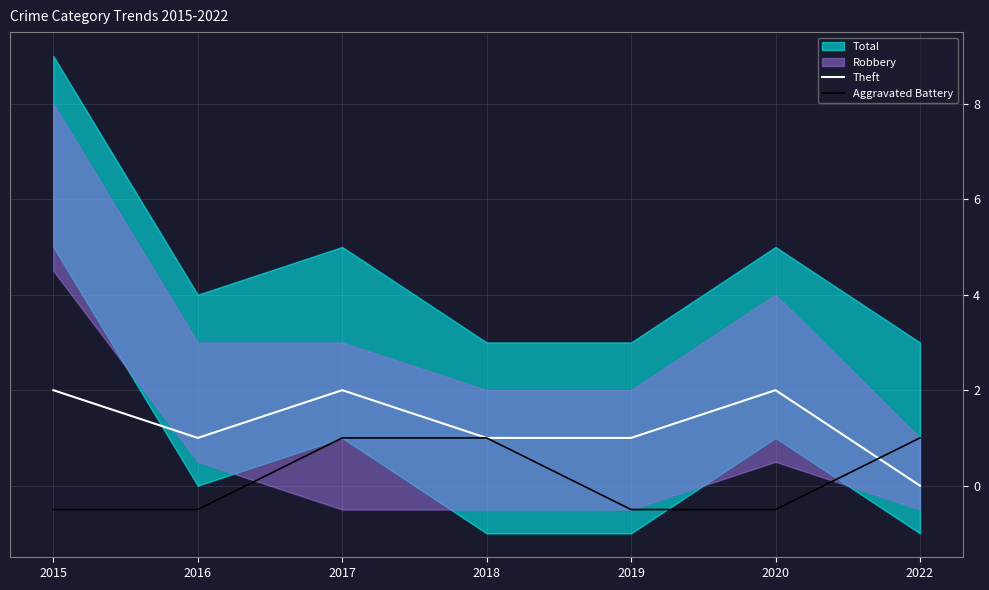

True or false: Aggravated Battery has a value of 1.0 at 2017.

True